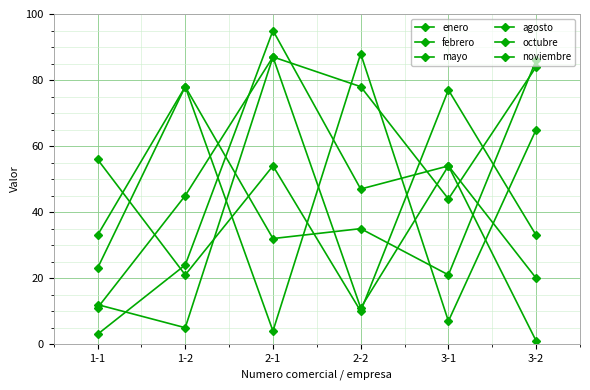

Does the chart have visible grid lines?

Yes